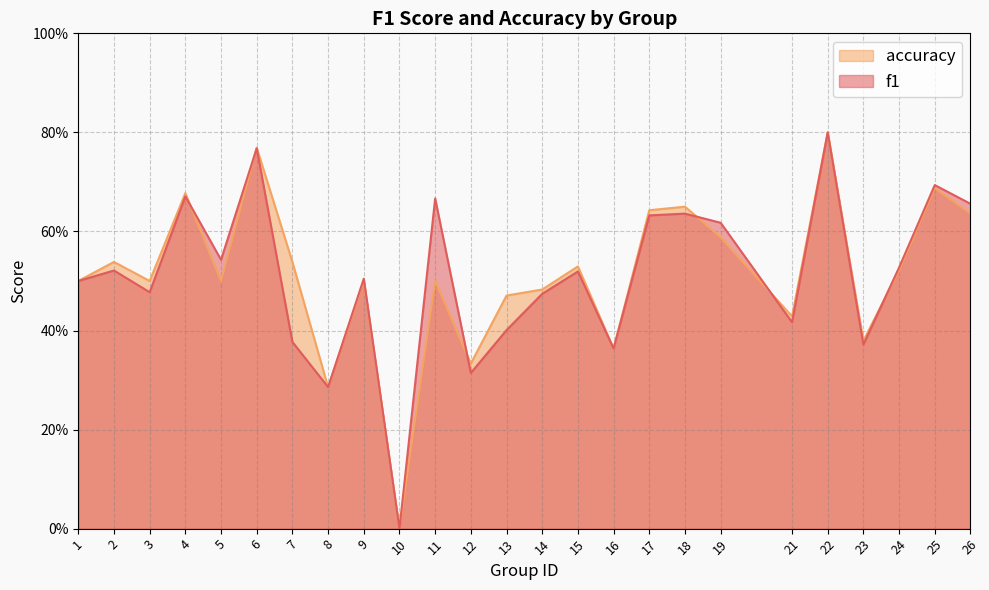

Between 6 and 14, which series saw the biggest shift?

f1